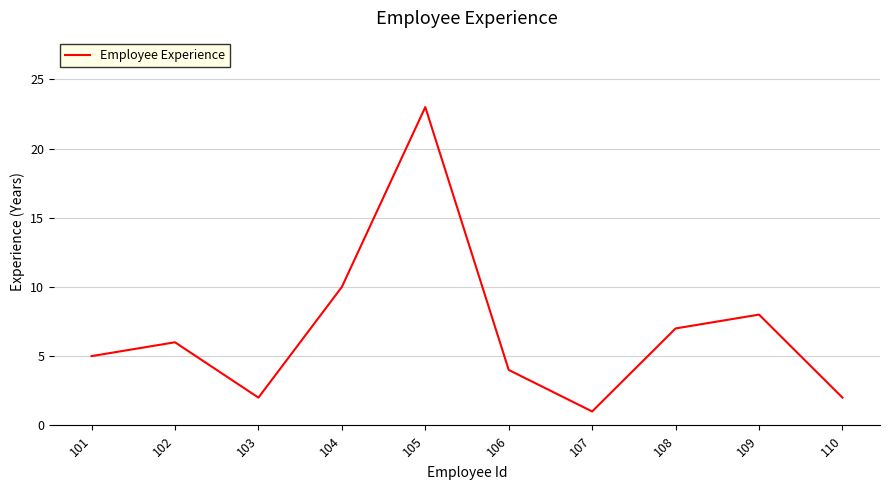

Where is the data nearest to the value 12?

104